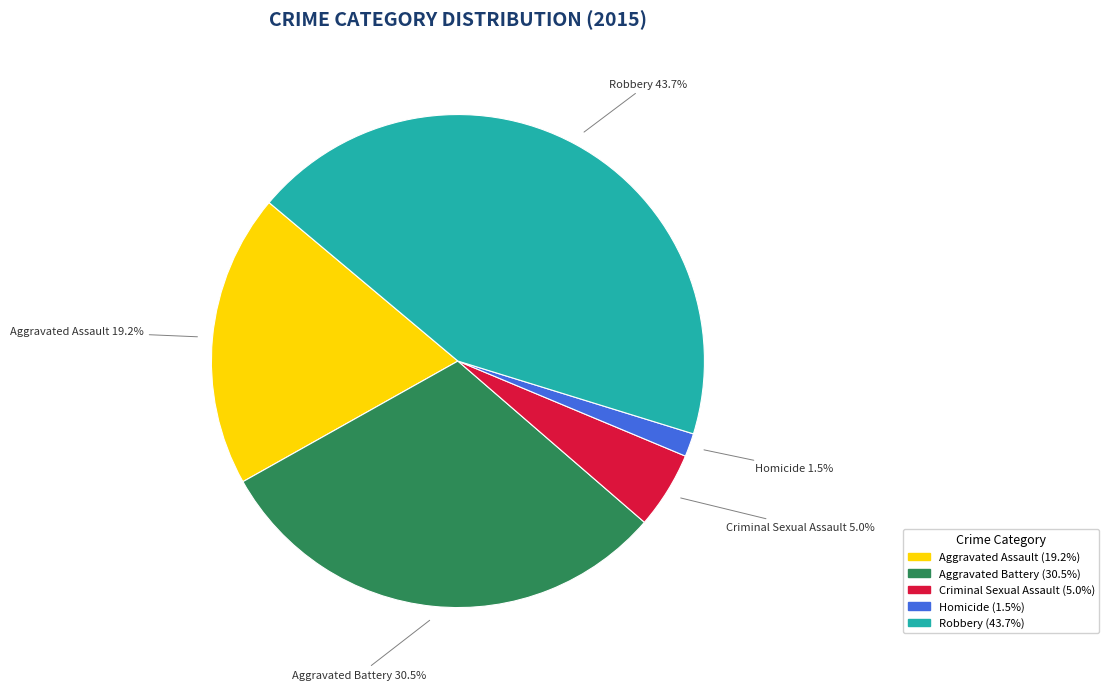

Approximately how many times larger is the value at Homicide compared to Criminal Sexual Assault?

0.3